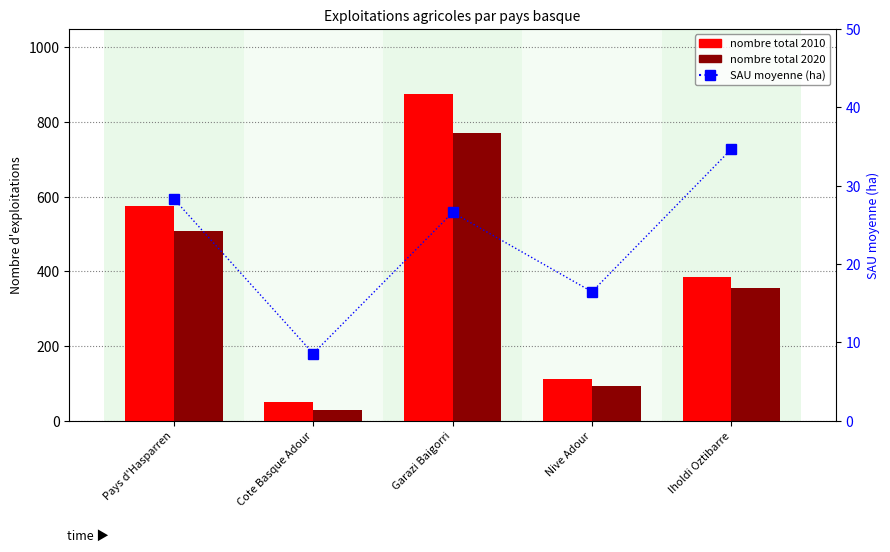

Which category has the lowest value across all series?

Cote Basque Adour